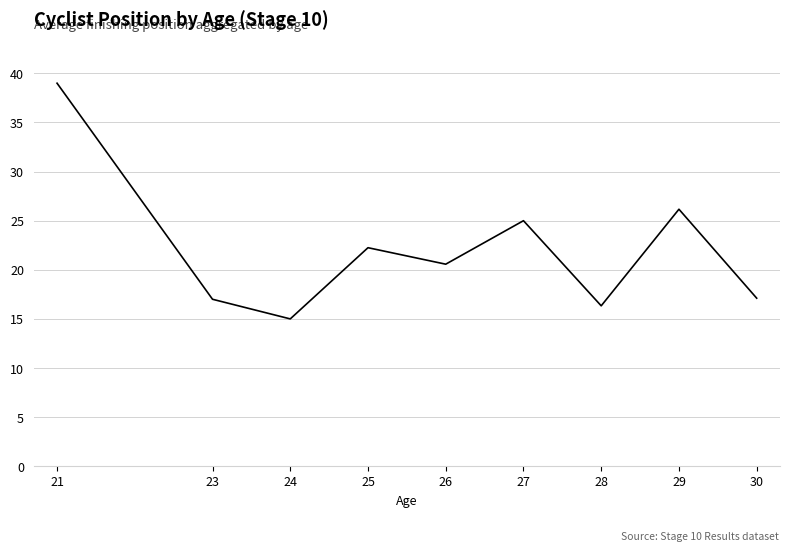

What is the change in value from 24 to 27?

+10.0